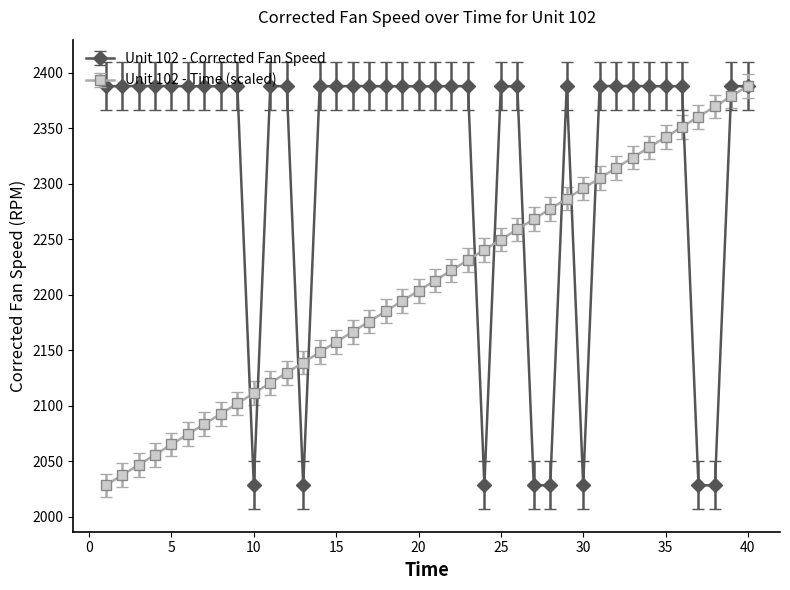

At how many categories does at least one series exceed 2032?

40